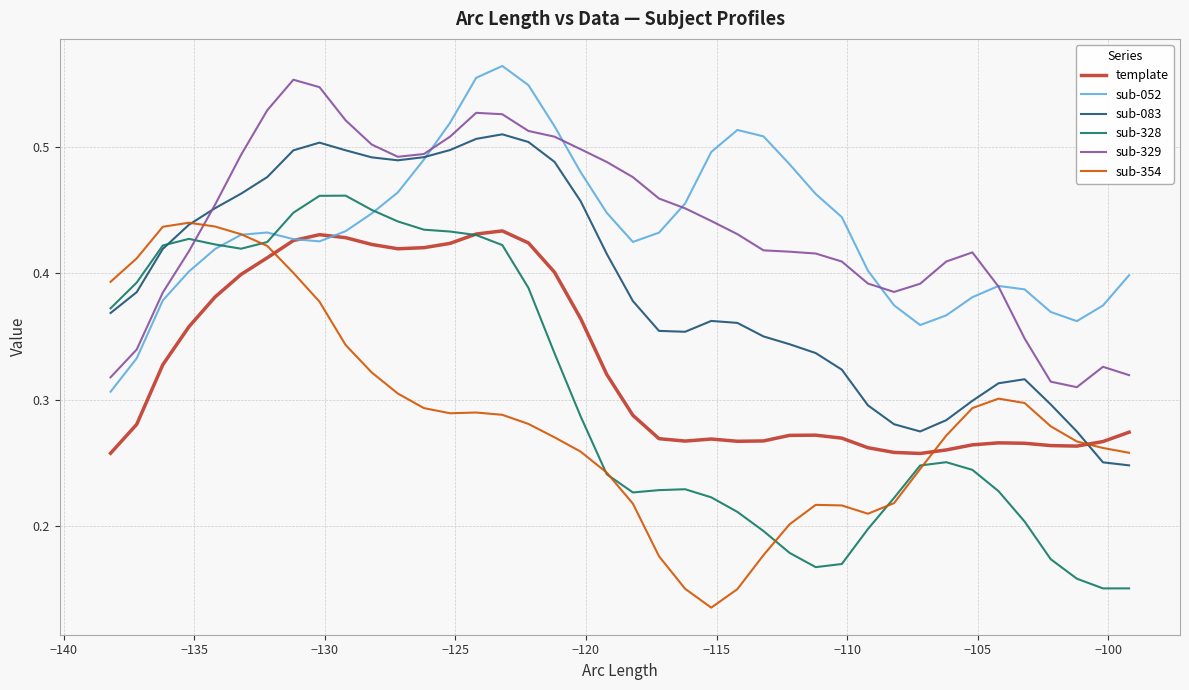

True or false: sub-329 and template cross at least once.

False